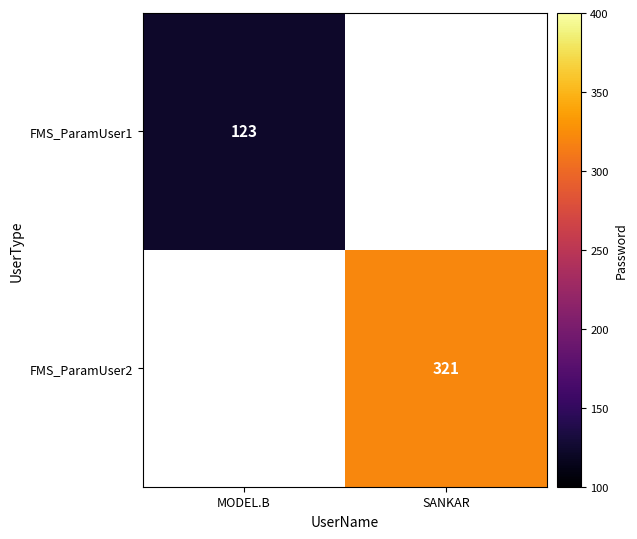

The value of FMS_ParamUser2 at SANKAR is 96. True or false?

False